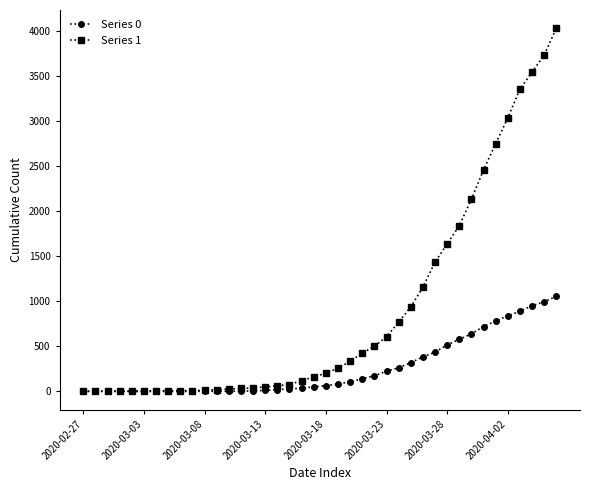

What is the difference between the maximum and minimum values in the Series 0 series?

1054